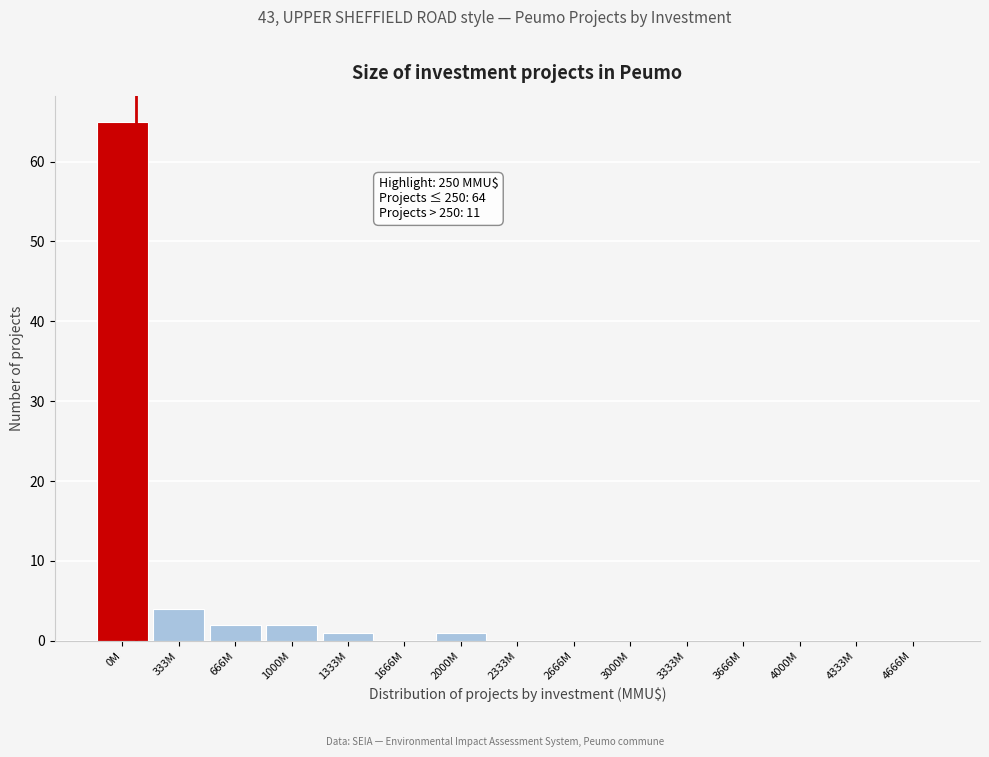

Reading left to right, what are all the values shown in this chart?

0M=65	333M=4	666M=2	1000M=2	1333M=1	1666M=0	2000M=1	2333M=0	2666M=0	3000M=0	3333M=0	3666M=0	4000M=0	4333M=0	4666M=0